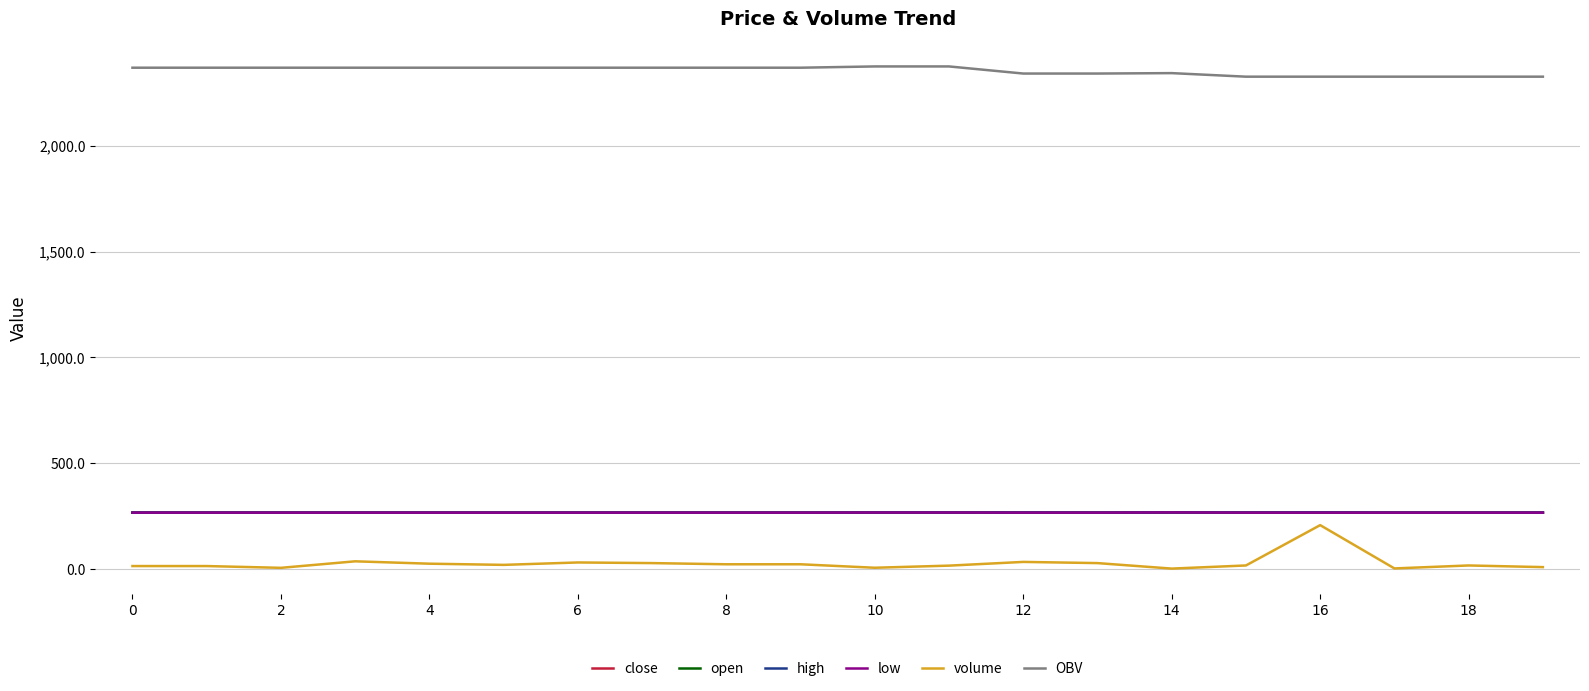

Is this an area chart (filled region under the line)?

No